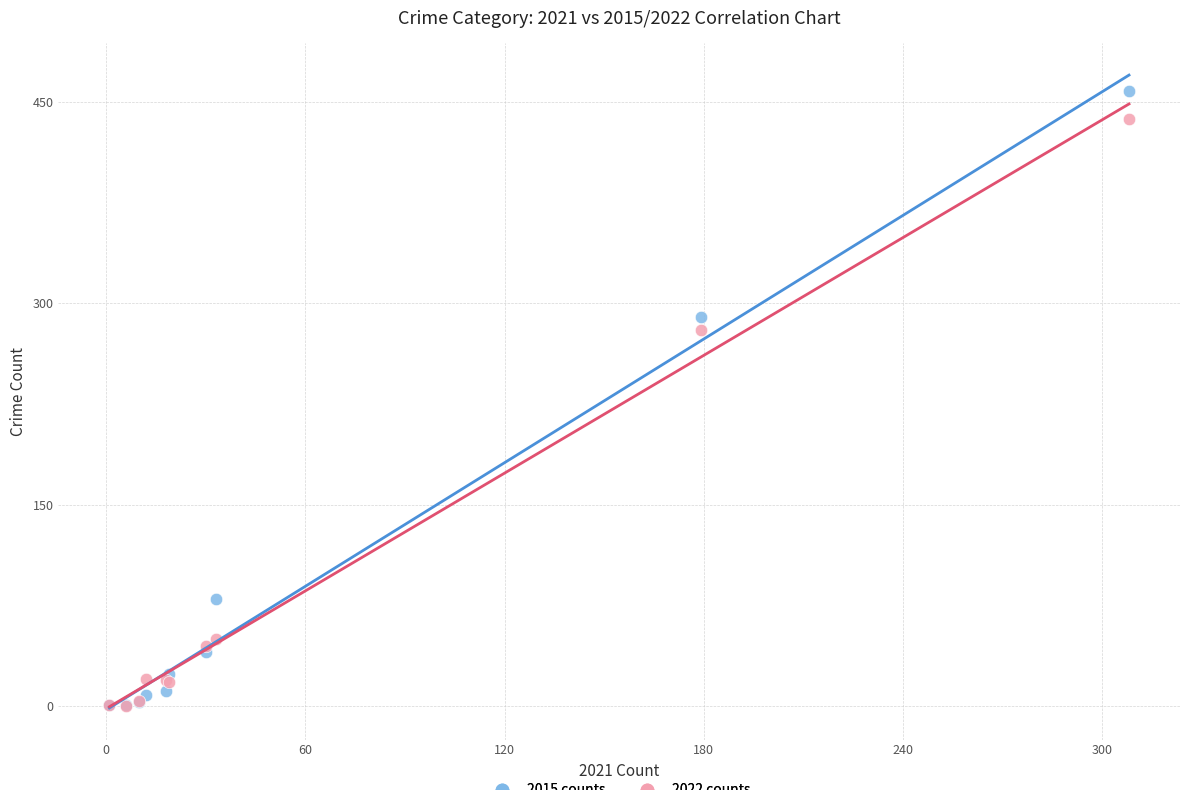

In the 2022 counts series, what Y value is closest to 218?

280